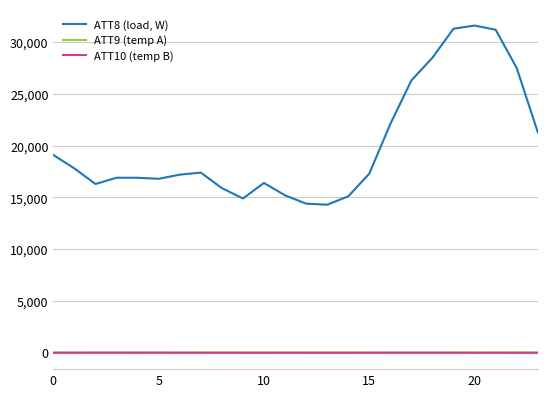

True or false: ATT8 (load, W) and ATT9 (temp A) cross at least once.

False